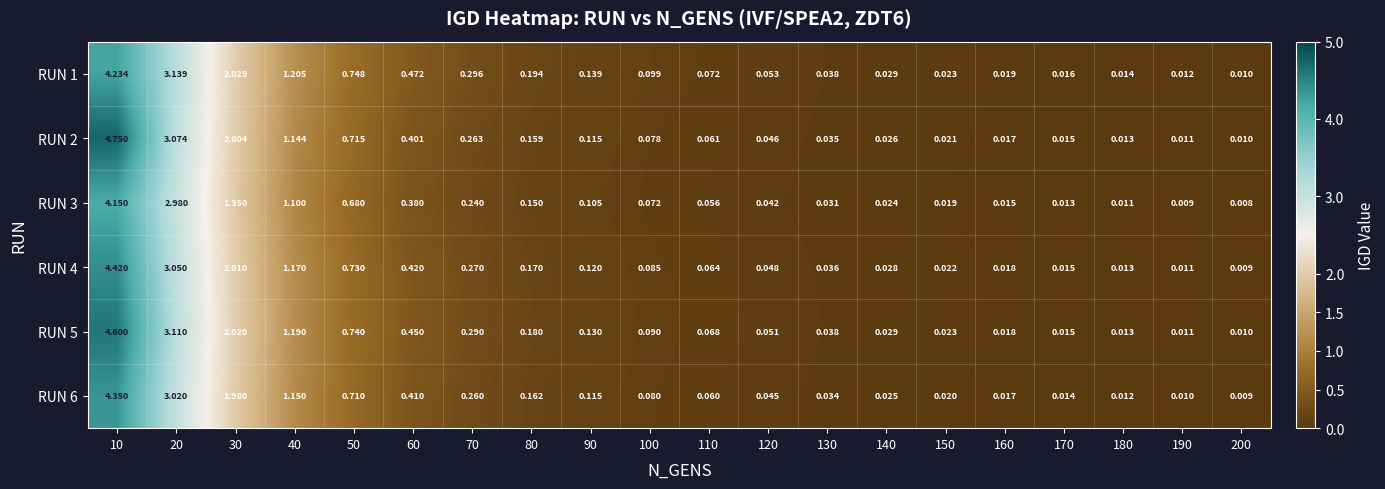

What is the total value across all series at 30?

12.0